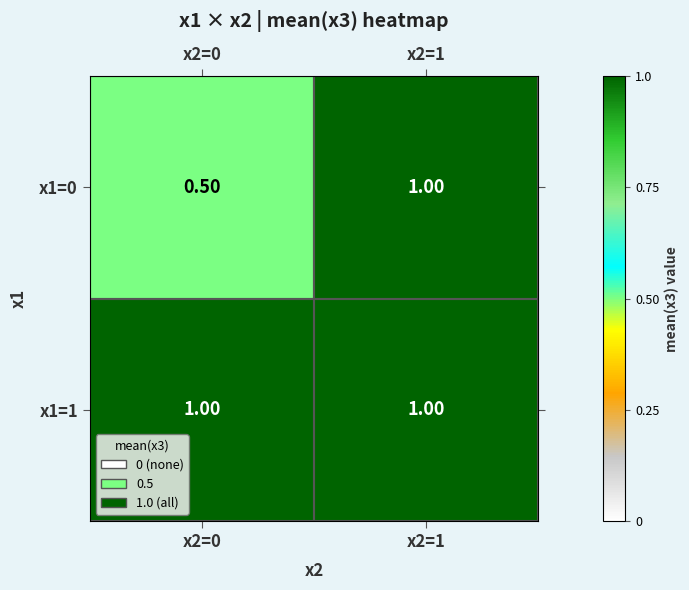

At which category is the sum across all series the highest?

x2=1